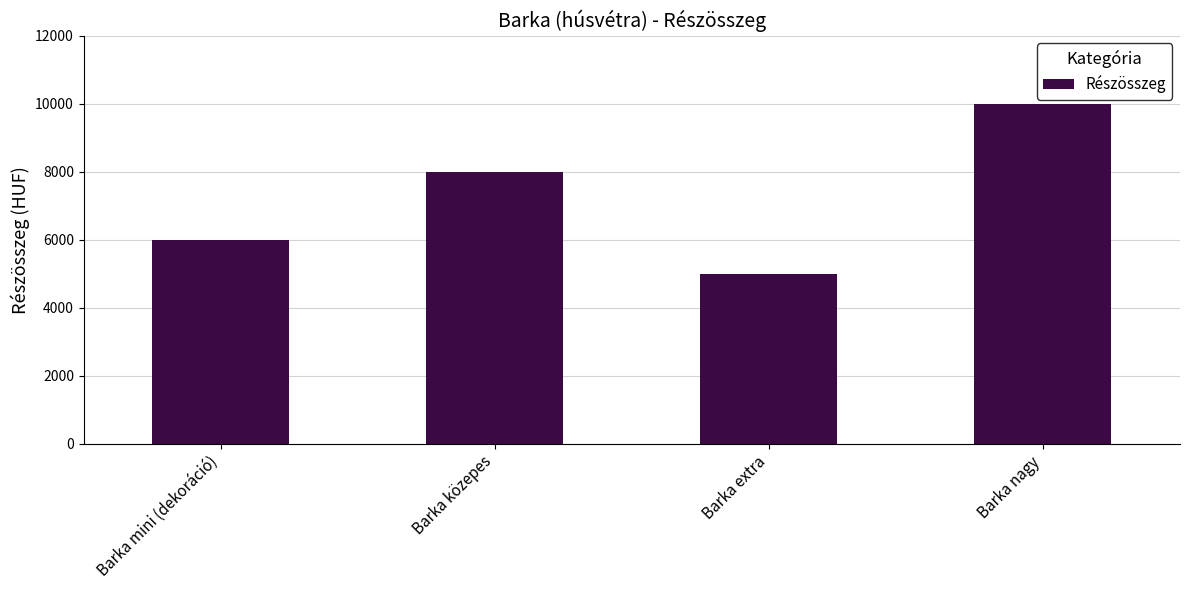

How many series are shown in this chart?

1